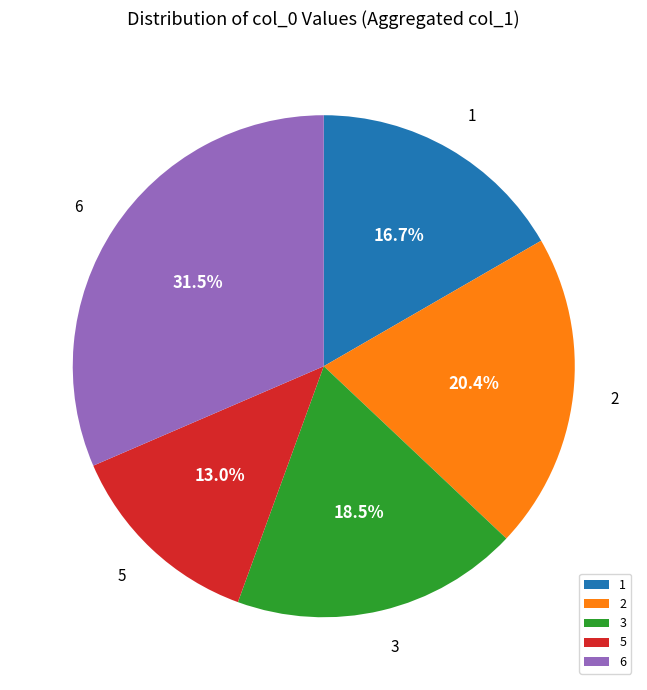

Rank the categories by value from highest to lowest.

6, 2, 3, 1, 5